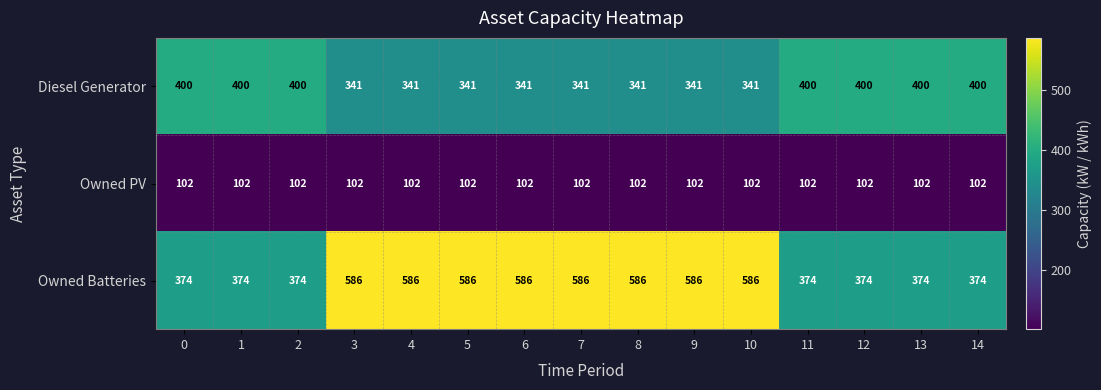

How many series are shown in this chart?

3